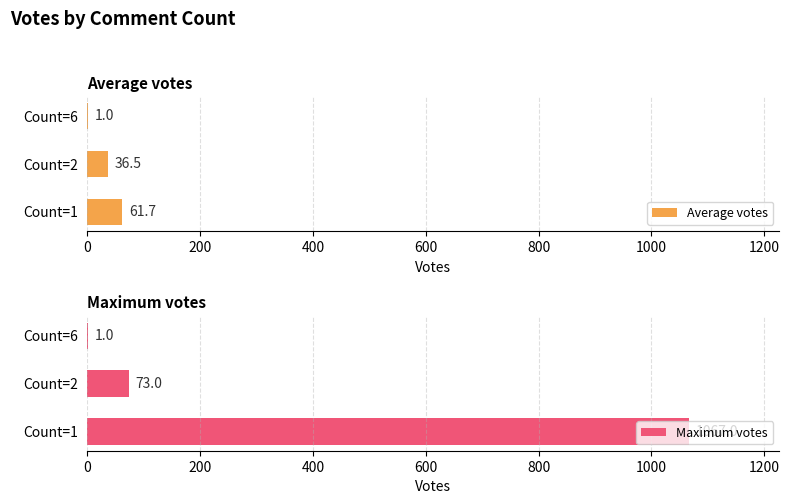

List the series in order of their peak value, highest first.

Maximum votes, Average votes